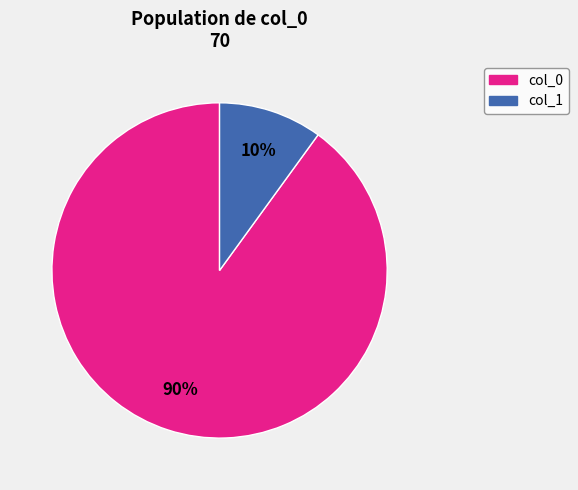

To the nearest percent, what is the combined percentage of col_0 and col_1?

100%